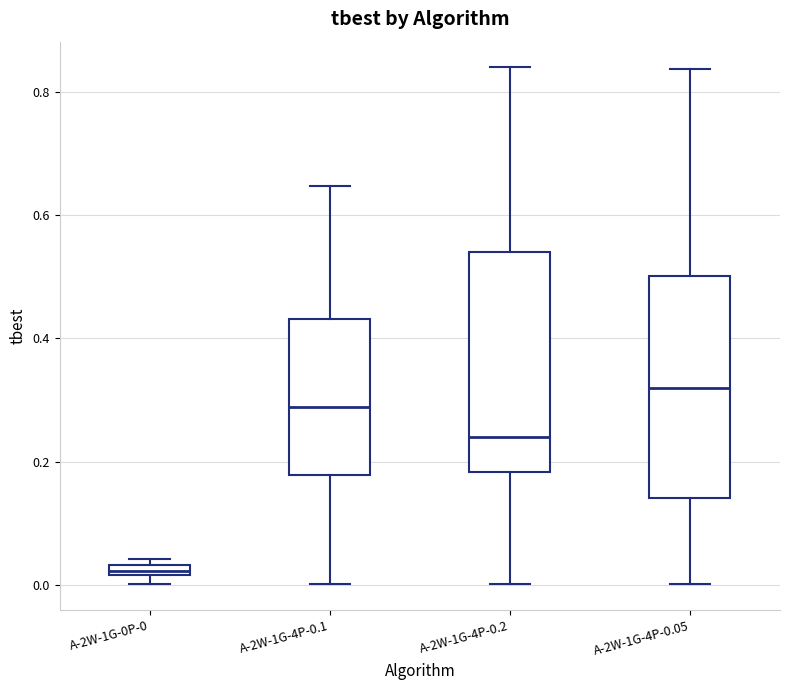

Where does the median line of the box for A-2W-1G-4P-0.2 sit on the y-axis? The values are not printed on the chart, so give them approximately, as read against the axis.

0.24